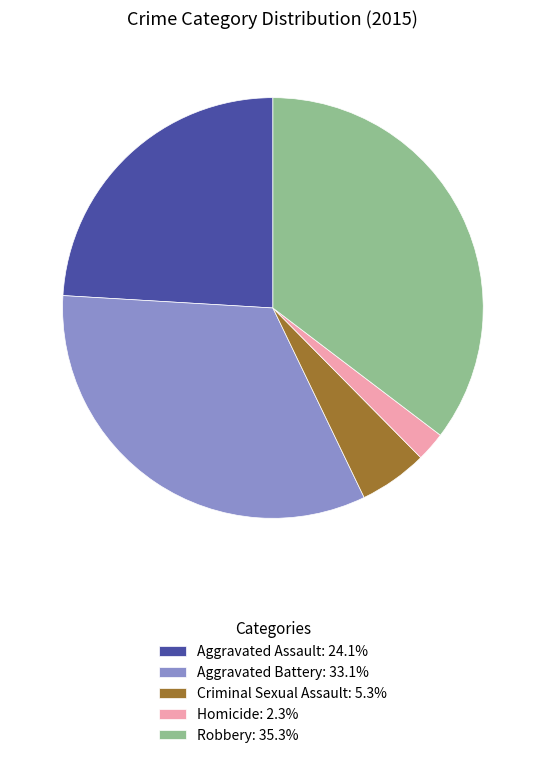

Approximately how many times larger is the value at Aggravated Battery: 33.1% compared to Robbery: 35.3%?

0.9